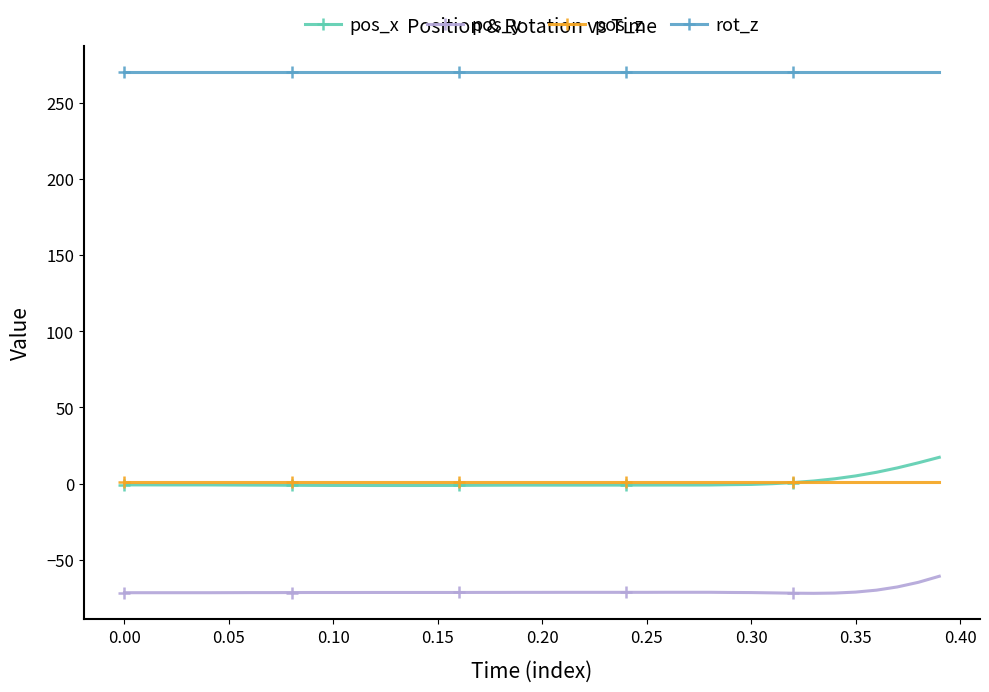

How many lines are shown in the chart?

4